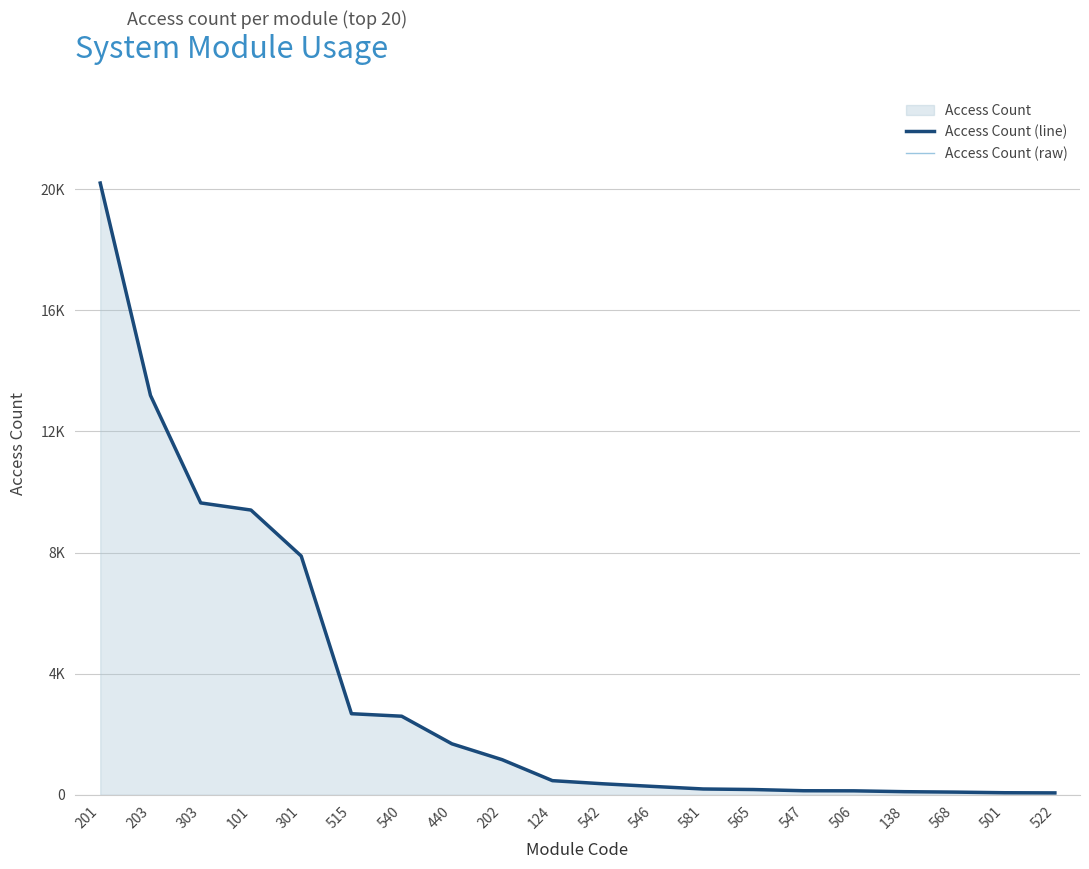

What is the difference between the maximum and second lowest values in the Access Count (raw) series?

20134